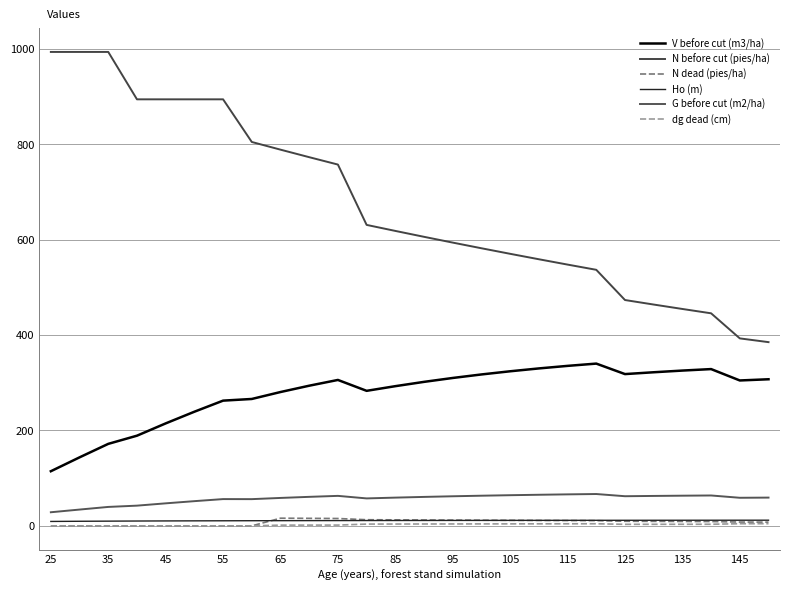

Reading left to right, transcribe all the data shown in this chart.

V before cut (m3/ha): 114.6	143.7	172.0	189.1	214.9	239.4	262.6	266.1	280.7	293.9	306.0	283.2	292.9	302.0	310.1	317.5	324.2	330.2	335.5	340.3	318.3	322.1	325.7	328.8	304.9	307.4
N before cut (pies/ha): 993.8	993.8	993.8	894.5	894.5	894.5	894.5	805.0	788.9	773.1	757.7	631.1	618.5	606.1	594.0	582.1	570.5	559.1	547.9	537.0	473.6	464.1	454.8	445.7	393.1	385.3
N dead (pies/ha): 0.0	0.0	0.0	0.0	0.0	0.0	0.0	0.0	16.1	15.8	15.5	12.9	12.6	12.4	12.1	11.9	11.6	11.4	11.2	11.0	9.7	9.5	9.3	9.1	8.0	7.9
Ho (m): 9.3	9.6	9.9	10.2	10.4	10.5	10.7	10.8	10.9	11.0	11.1	11.2	11.3	11.3	11.4	11.5	11.5	11.6	11.6	11.7	11.7	11.8	11.8	11.8	11.9	11.9
G before cut (m2/ha): 28.6	34.2	39.7	42.4	47.2	51.8	56.2	56.0	58.6	60.9	62.9	57.6	59.2	60.7	62.1	63.3	64.3	65.2	66.1	66.8	62.2	62.8	63.3	63.7	58.9	59.3
dg dead (cm): 0.0	0.0	0.0	0.0	0.0	0.0	0.0	0.0	1.5	1.6	1.6	3.8	3.9	4.0	4.0	4.1	4.2	4.3	4.3	4.4	3.2	3.3	3.3	3.4	4.5	4.6